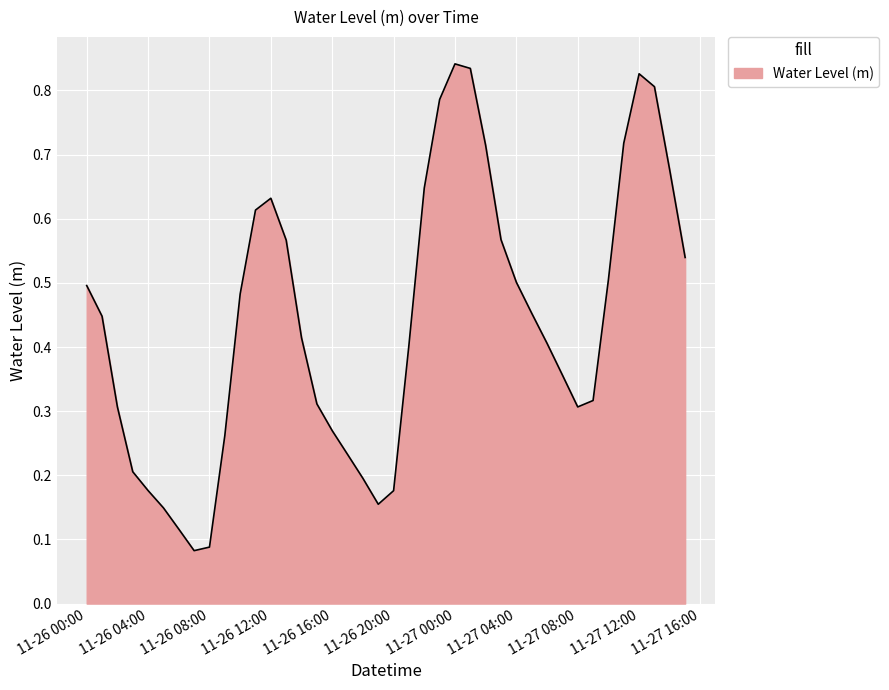

At which category does the data reach its first local valley?

2023-11-26 07:00:00